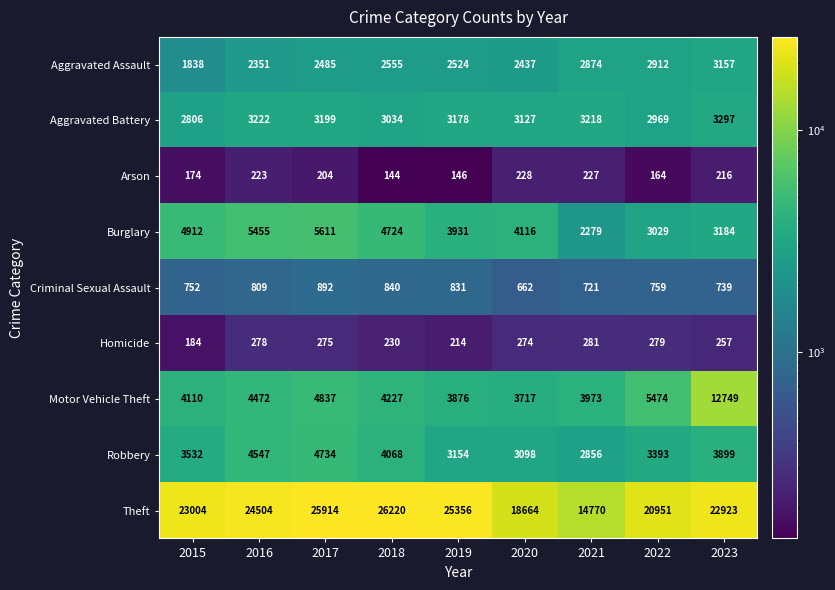

What is the spread (max minus min) of values at 2022?

20787